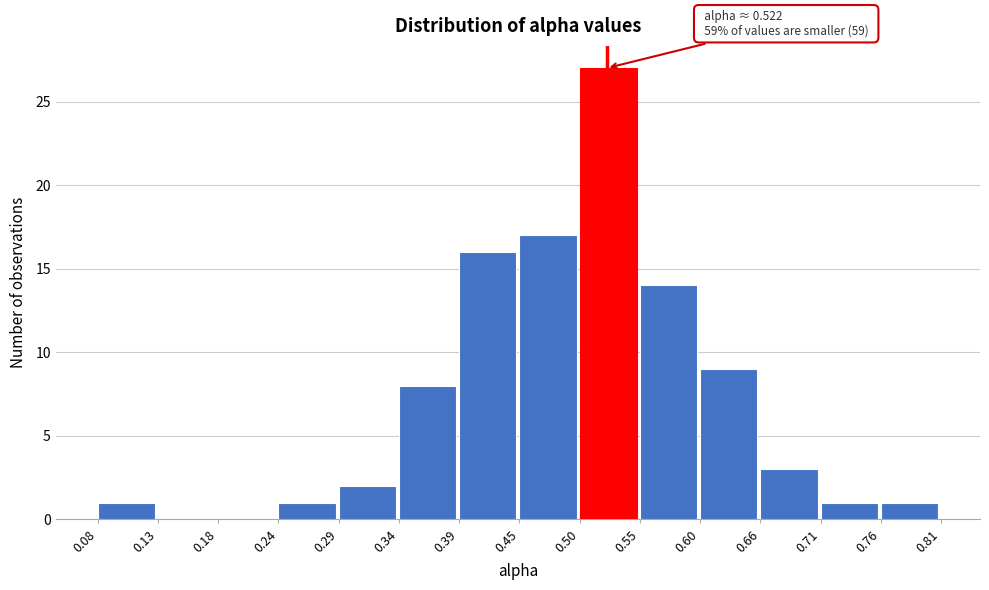

Over which range of the x-axis is the bar tallest?

0.50 to 0.55